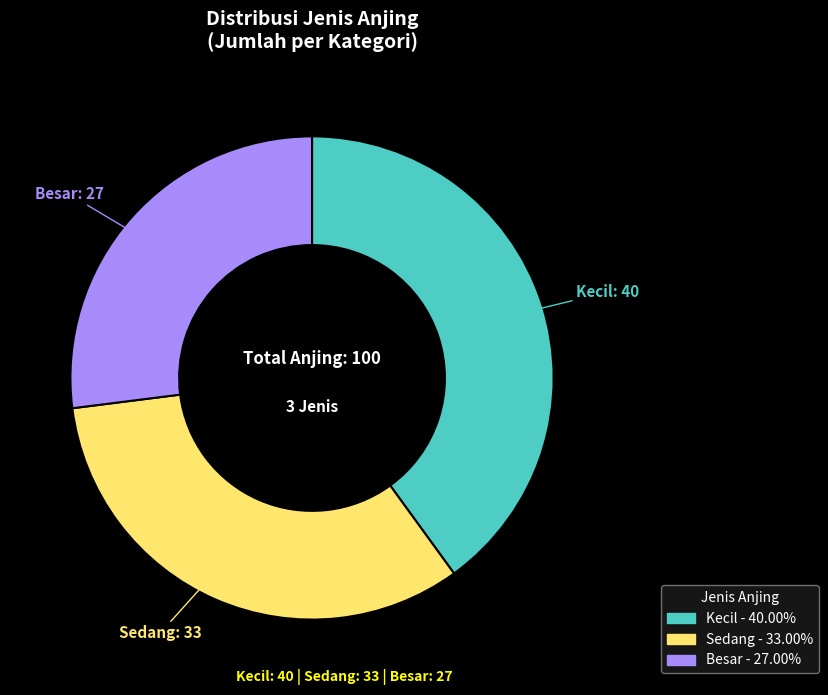

Is it true that Besar is 35% of the pie?

False